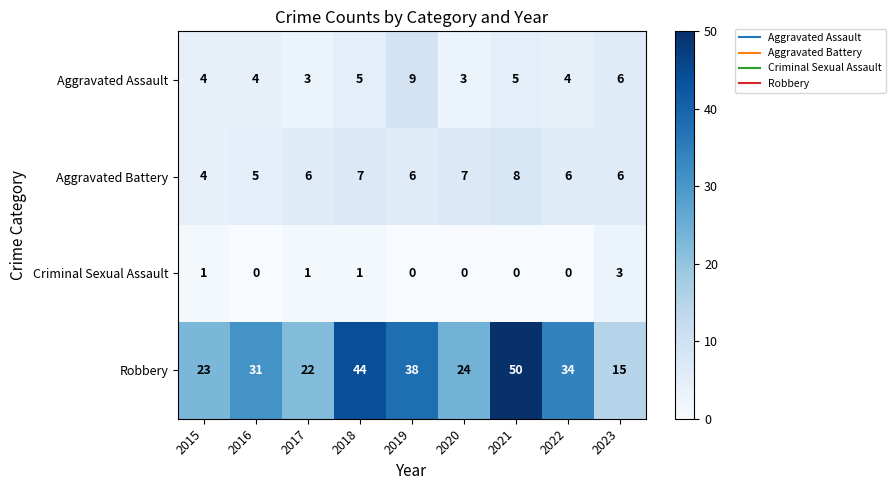

What is the difference between the highest and lowest values at 2015?

22